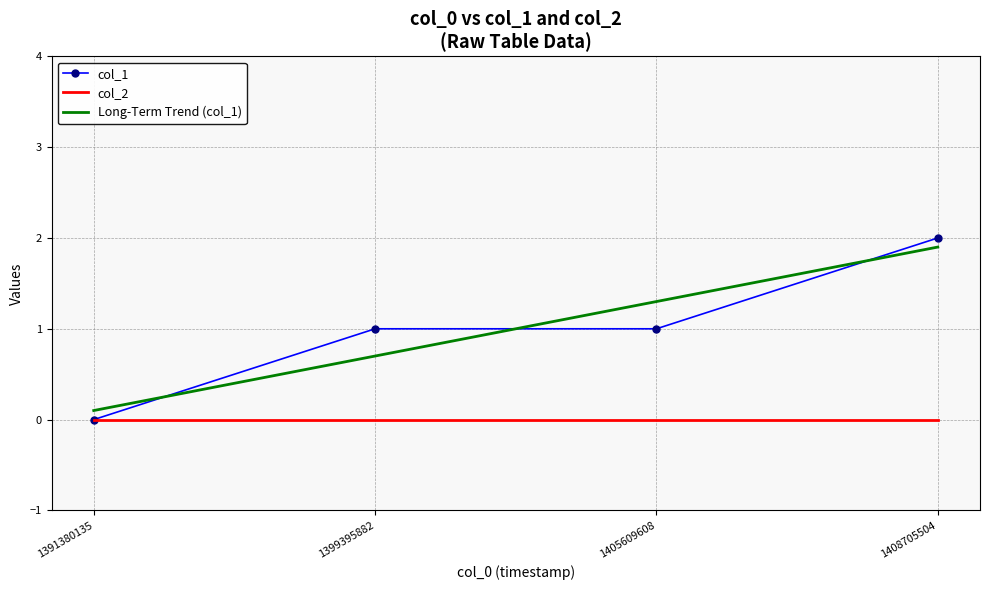

What are all the series names shown in the legend?

col_1, col_2, Long-Term Trend (col_1)